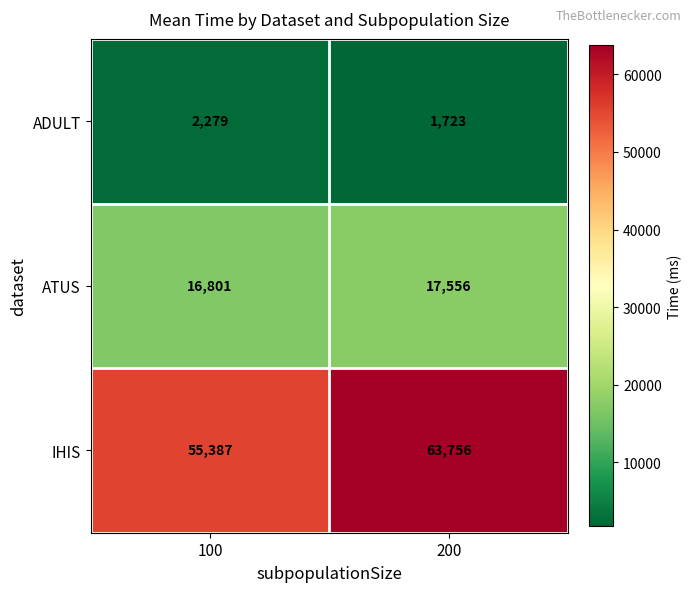

Read the IHIS value at 100, to the nearest 50.

55400